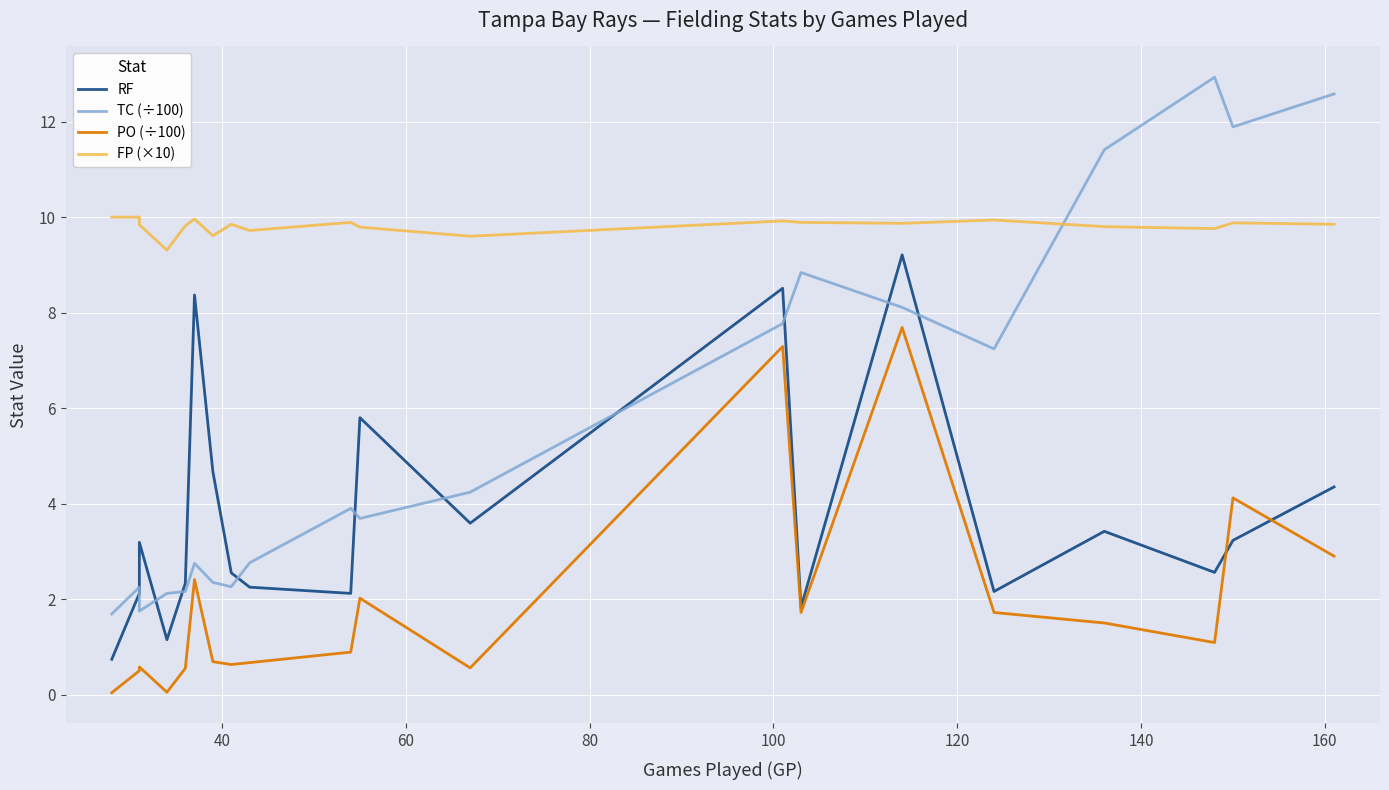

Which series has the largest range (max minus min)?

TC (÷100)